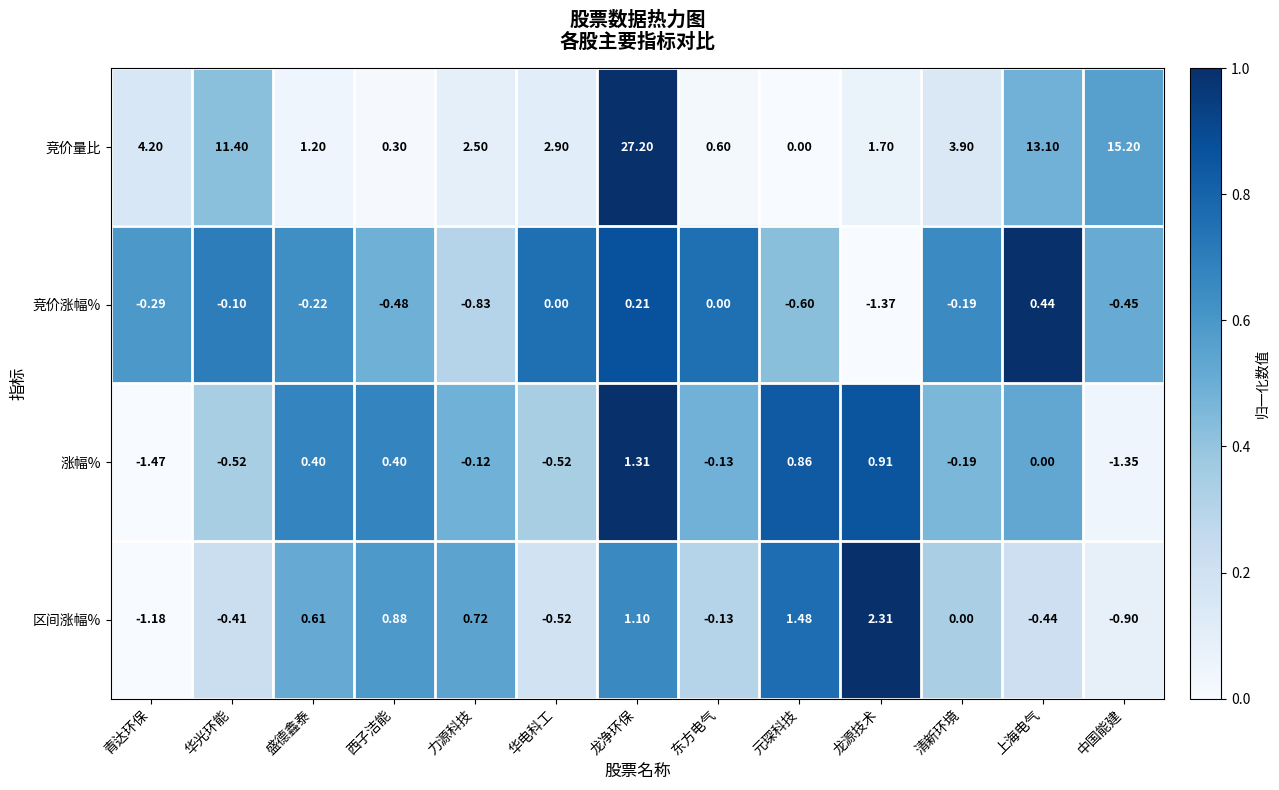

Rank the categories by 竞价量比 value from highest to lowest.

龙净环保, 中国能建, 上海电气, 华光环能, 青达环保, 清新环境, 华电科工, 力源科技, 龙源技术, 盛德鑫泰, 东方电气, 西子洁能, 元琛科技